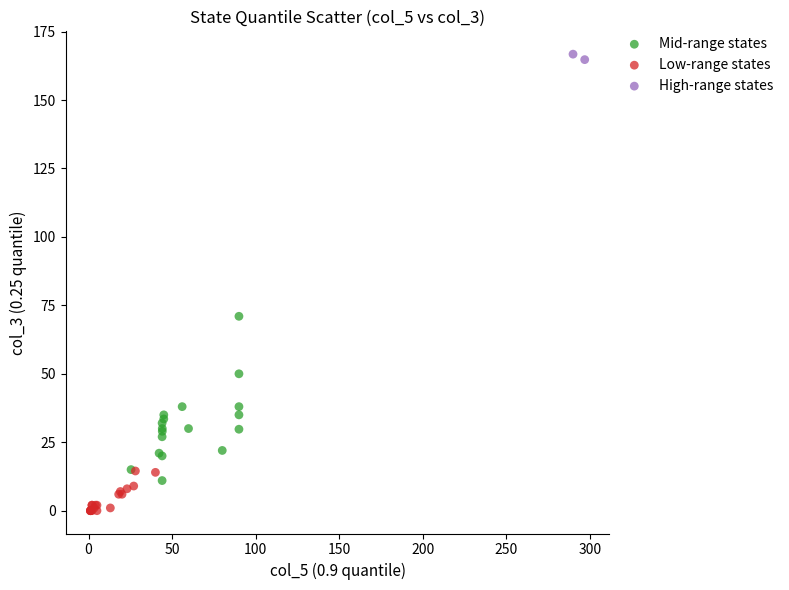

What are all the series names shown in the legend?

Mid-range states, Low-range states, High-range states